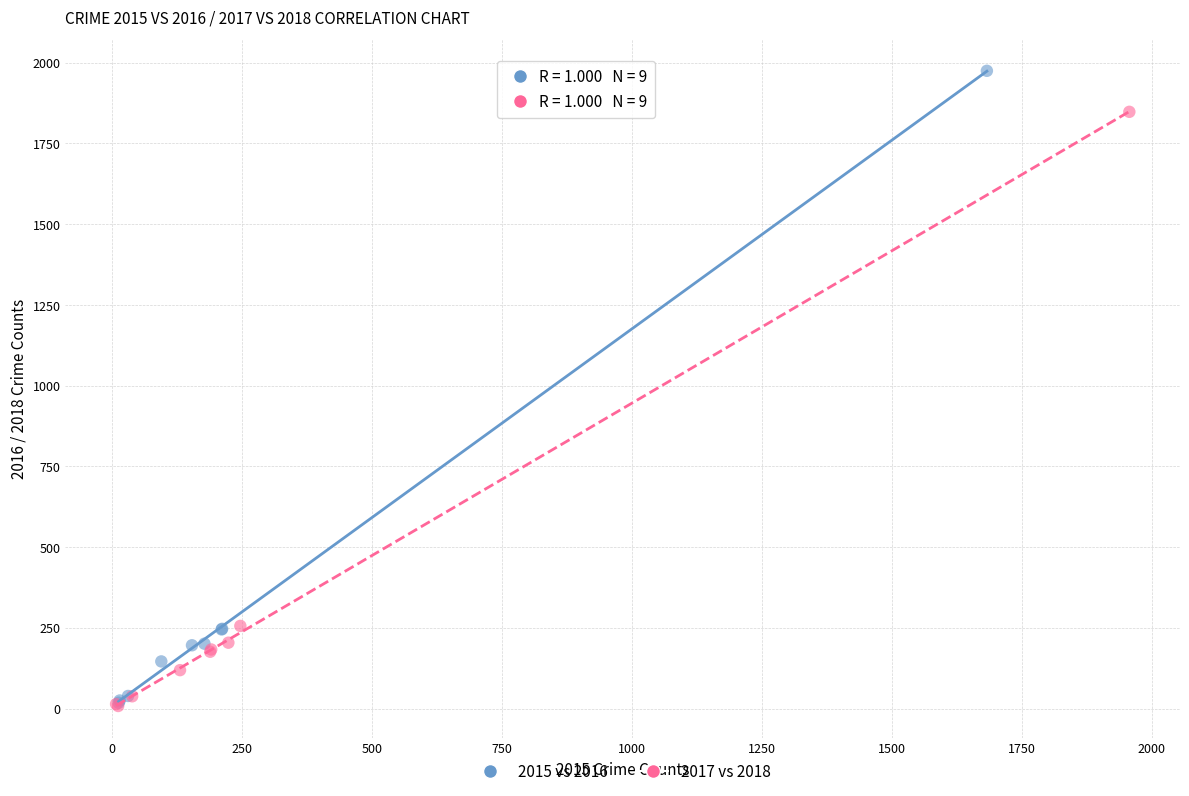

Which series contains the highest Y value?

2015 vs 2016